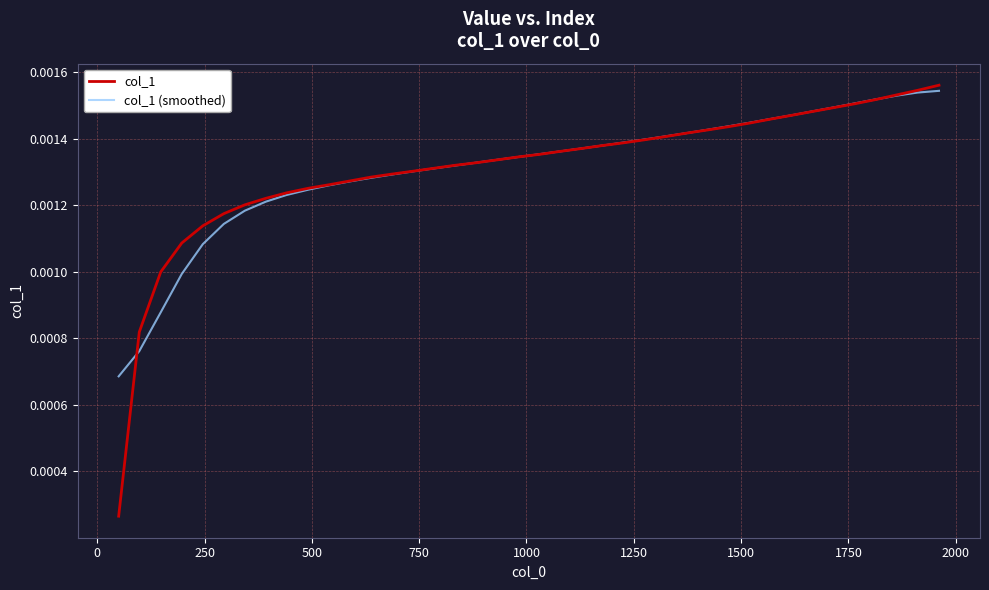

What are all the series names shown in the legend?

col_1, col_1 (smoothed)